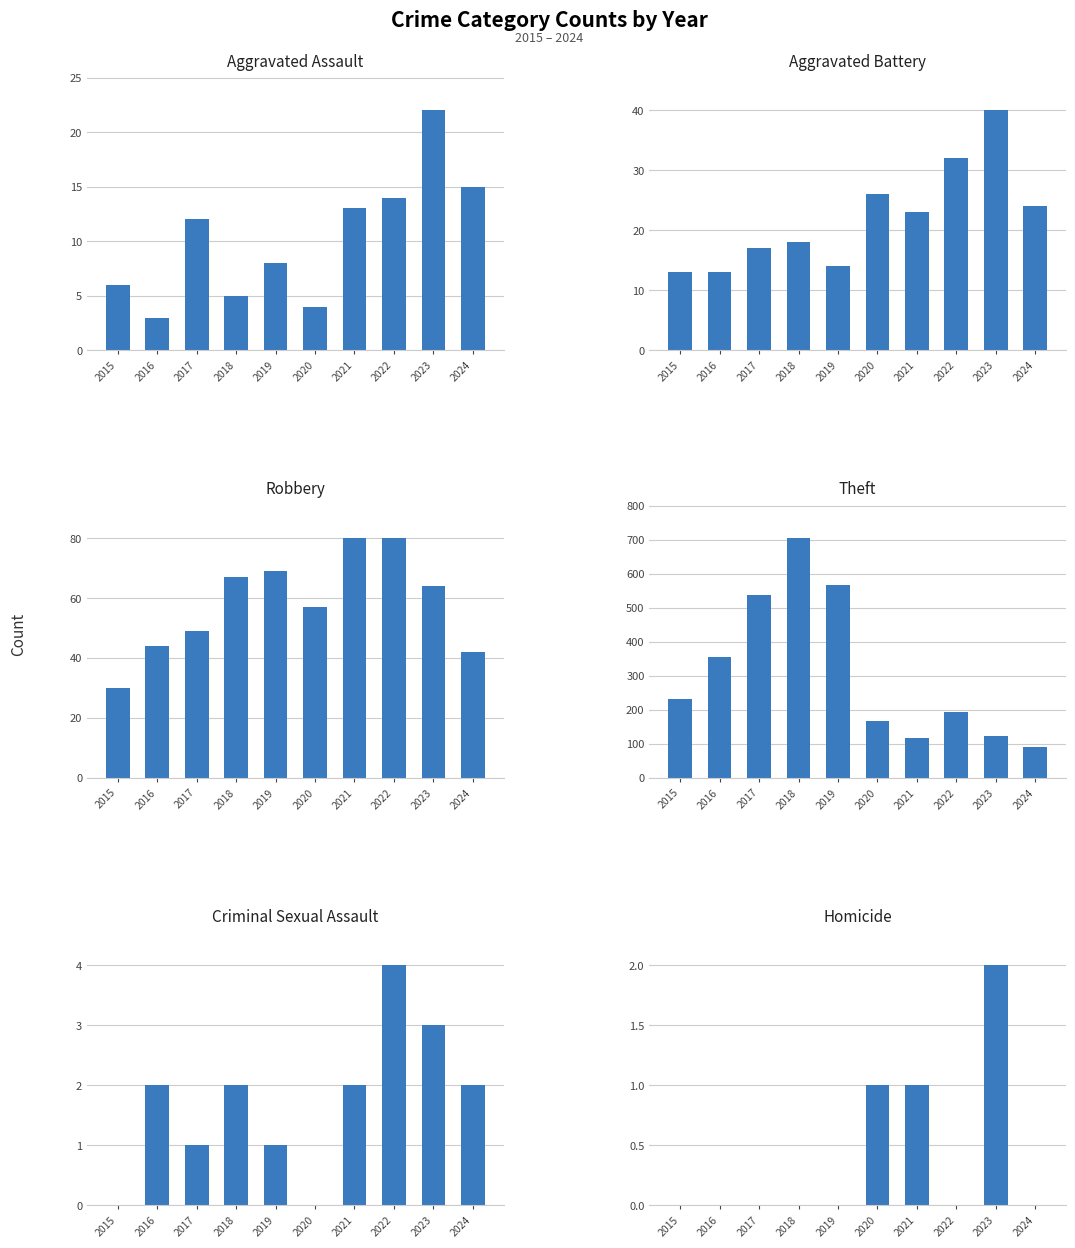

Which has a higher value, 2023 or 2017?

2023